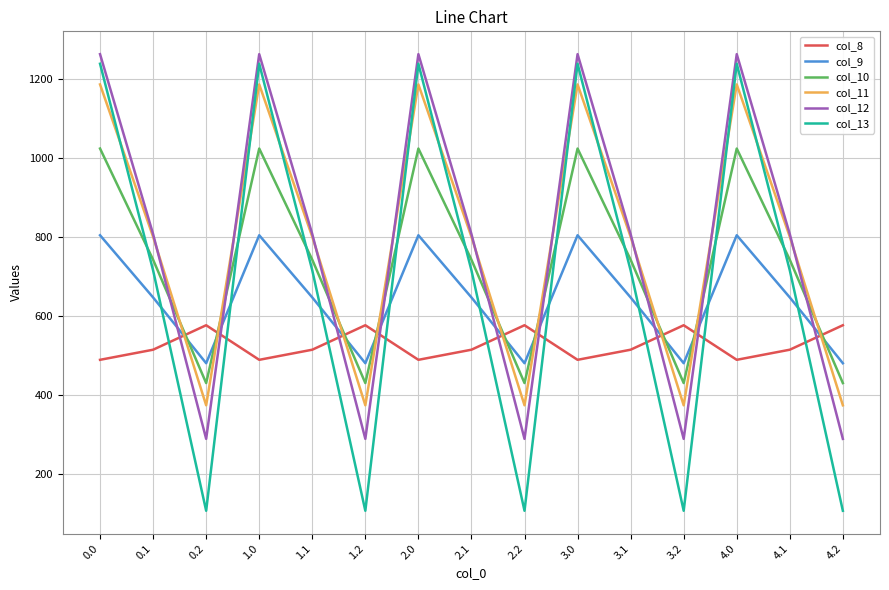

What is the difference between the maximum and minimum values in the col_13 series?

1129.6